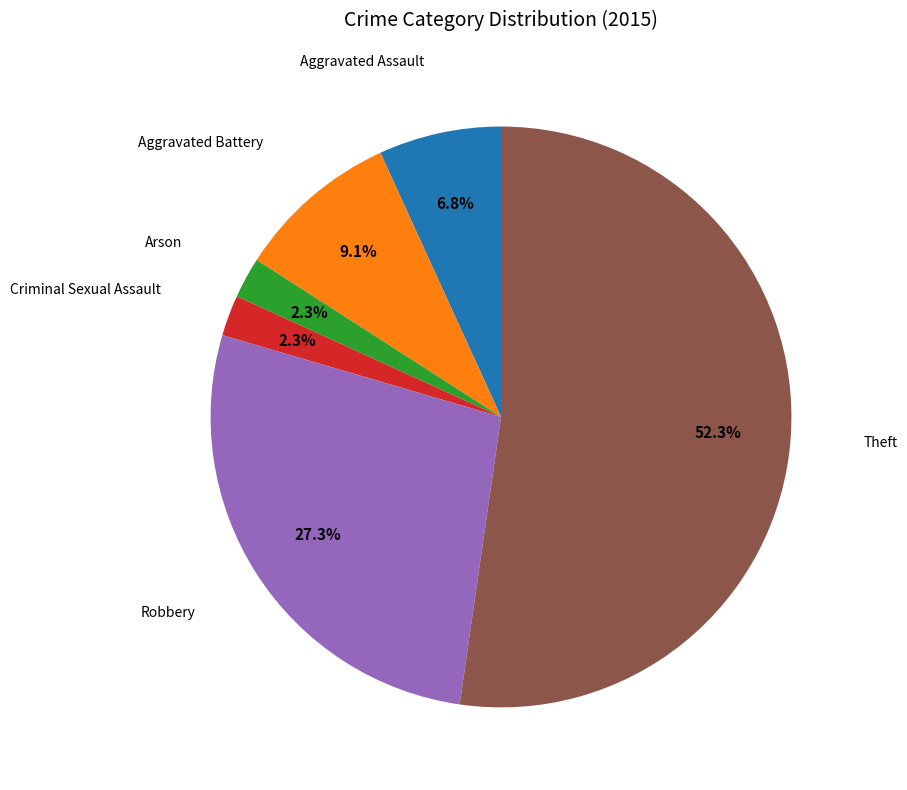

How many slices are in this pie chart?

6